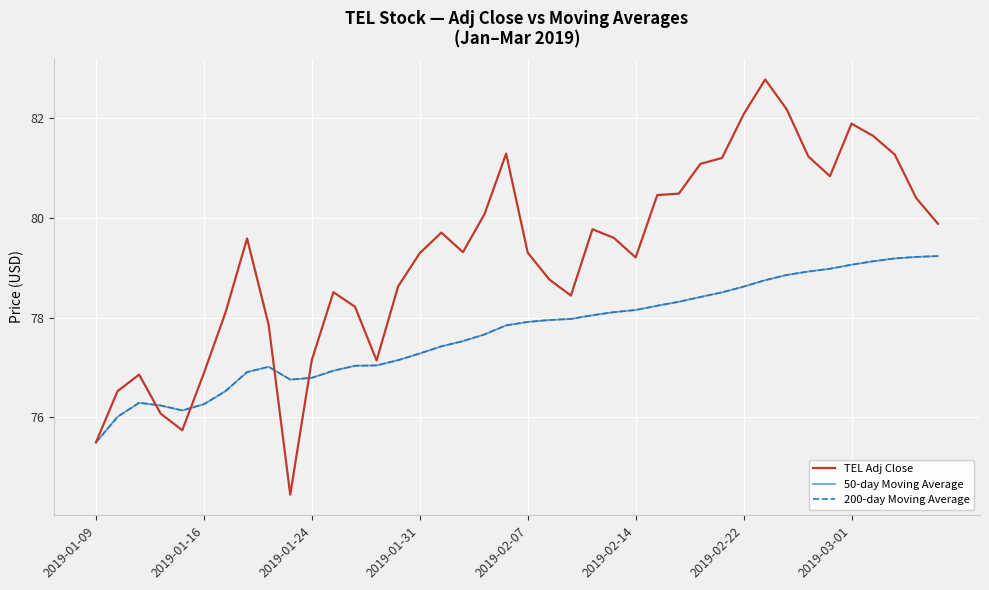

What is the maximum value for 200-day MA?

79.2